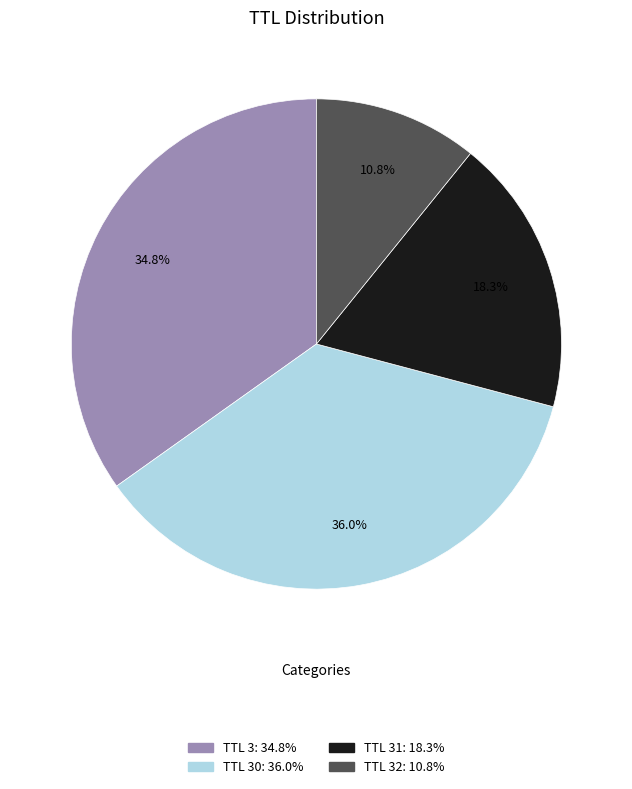

Is there a majority slice in this chart?

No